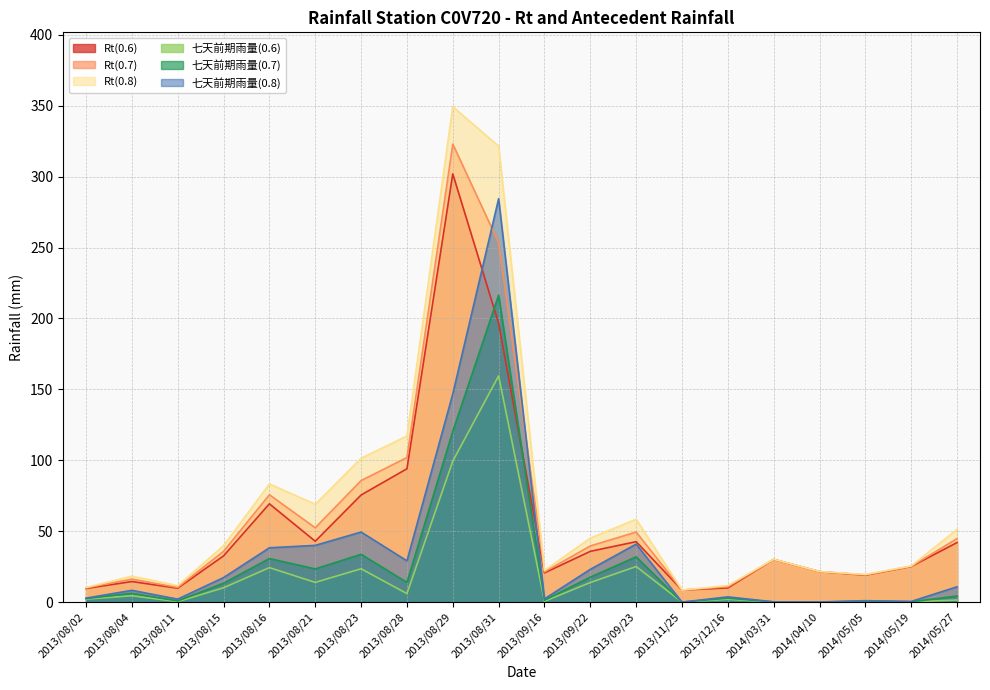

What is the highest value of the Rt(0.8) series?

349.3